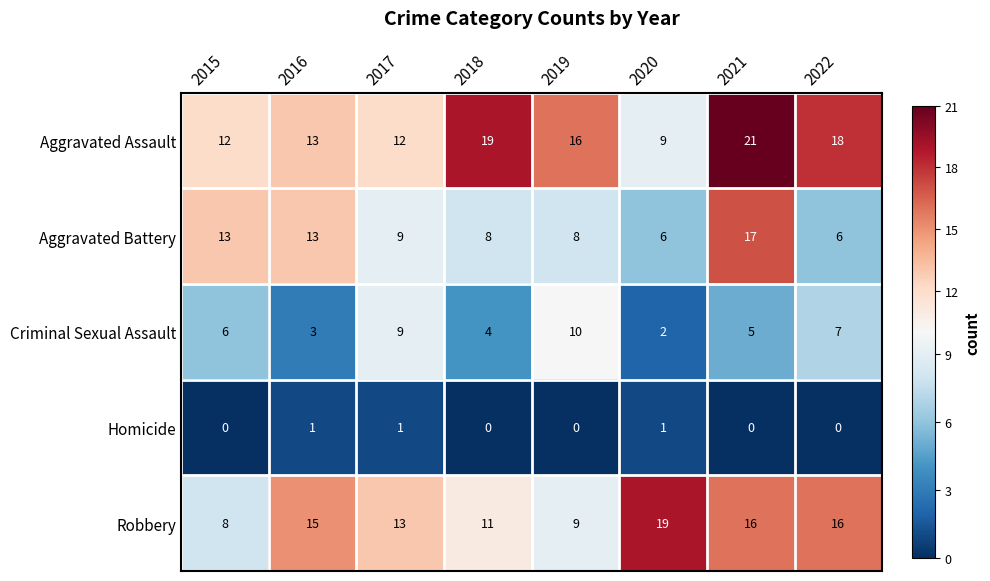

What is the sum of all Criminal Sexual Assault values?

46